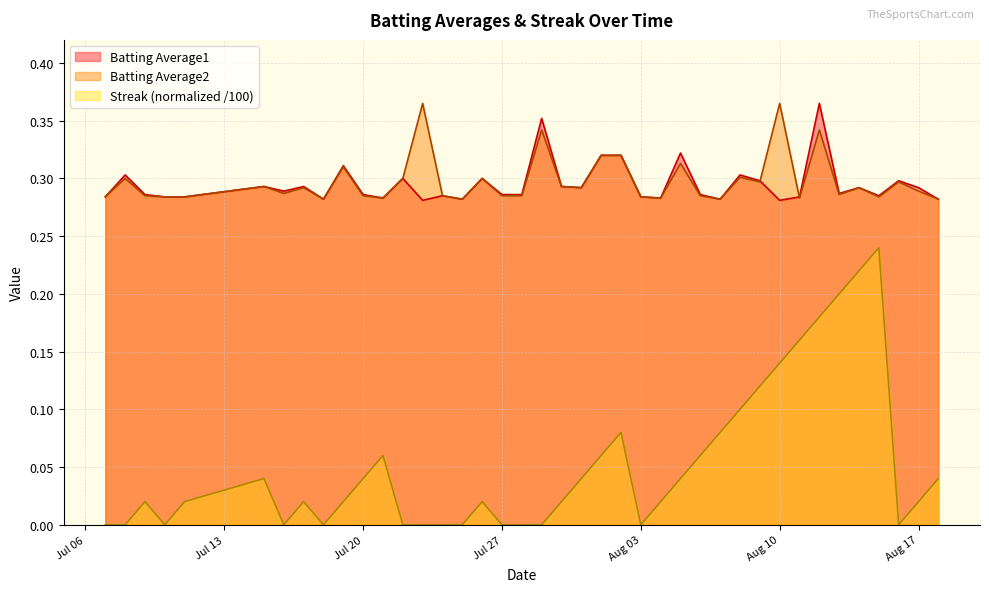

Reading right to left, list all the values displayed in this chart.

Batting Average1: 0.3	0.3	0.3	0.3	0.3	0.3	0.4	0.3	0.3	0.3	0.3	0.3	0.3	0.3	0.3	0.3	0.3	0.3	0.3	0.3	0.4	0.3	0.3	0.3	0.3	0.3	0.3	0.3	0.3	0.3	0.3	0.3	0.3	0.3	0.3	0.3	0.3	0.3	0.3	0.3
Batting Average2: 0.3	0.3	0.3	0.3	0.3	0.3	0.3	0.3	0.4	0.3	0.3	0.3	0.3	0.3	0.3	0.3	0.3	0.3	0.3	0.3	0.3	0.3	0.3	0.3	0.3	0.3	0.4	0.3	0.3	0.3	0.3	0.3	0.3	0.3	0.3	0.3	0.3	0.3	0.3	0.3
Streak: 0.0	0.0	0.0	0.2	0.2	0.2	0.2	0.2	0.1	0.1	0.1	0.1	0.1	0.0	0.0	0.0	0.1	0.1	0.0	0.0	0.0	0.0	0.0	0.0	0.0	0.0	0.0	0.0	0.1	0.0	0.0	0.0	0.0	0.0	0.0	0.0	0.0	0.0	0.0	0.0